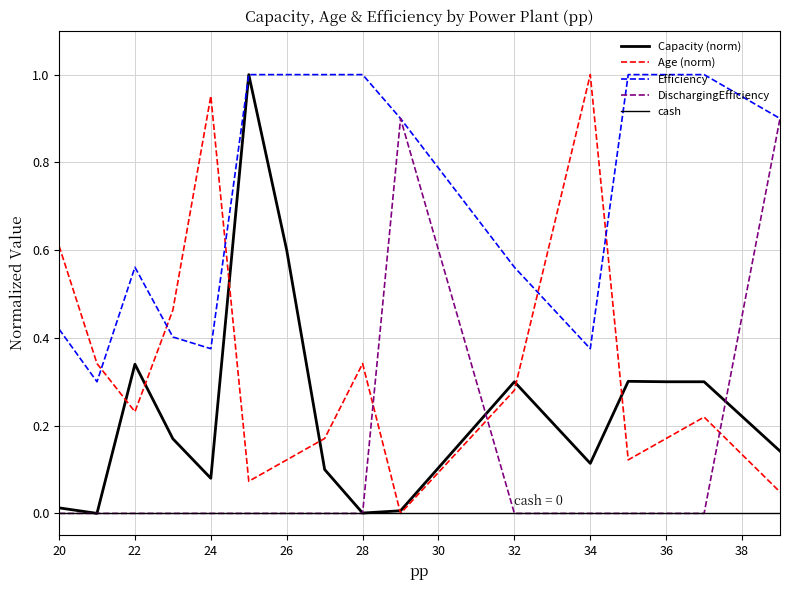

Does the chart have visible grid lines?

Yes